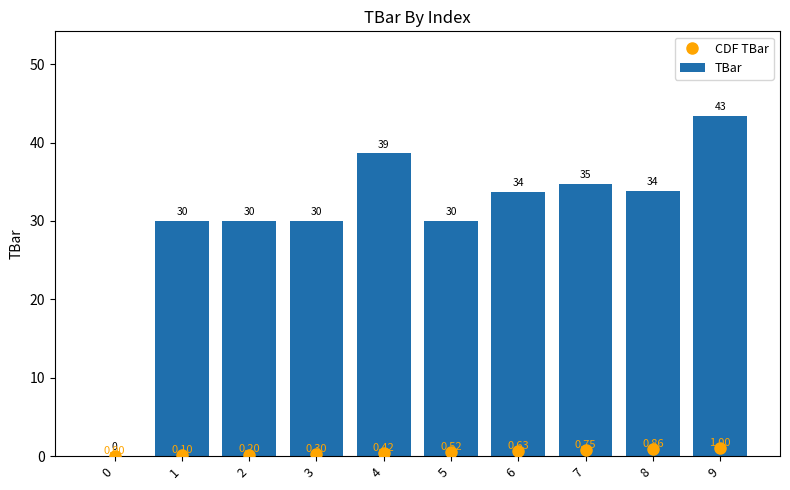

What are all the series names shown in the legend?

CDF TBar, TBar